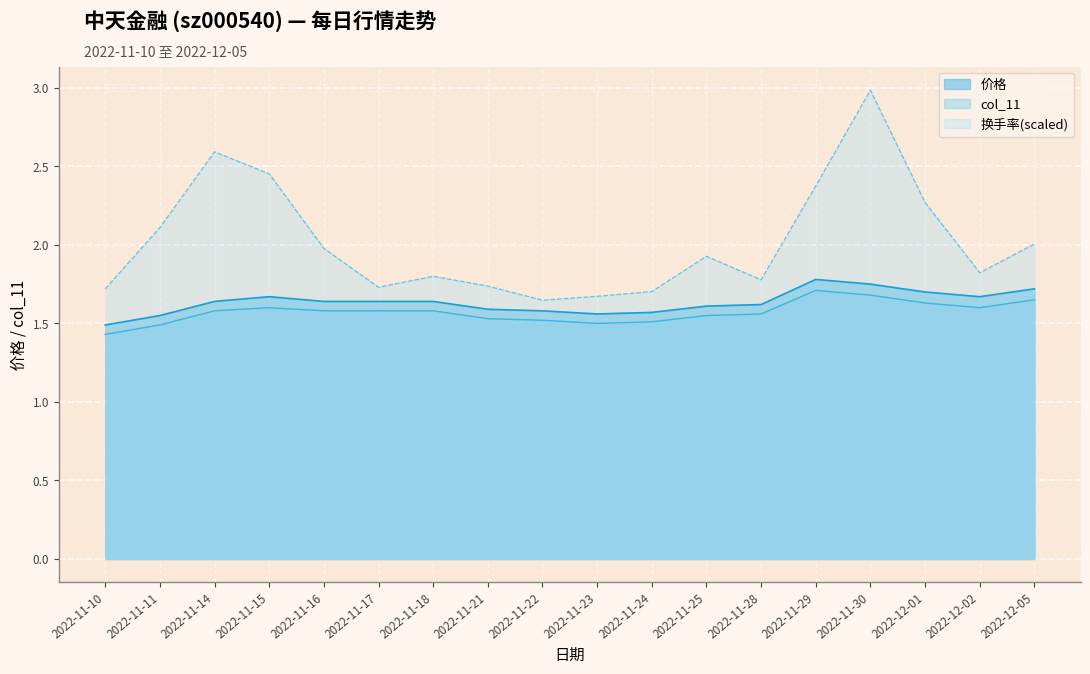

What is the lowest value of the 价格 series?

1.5